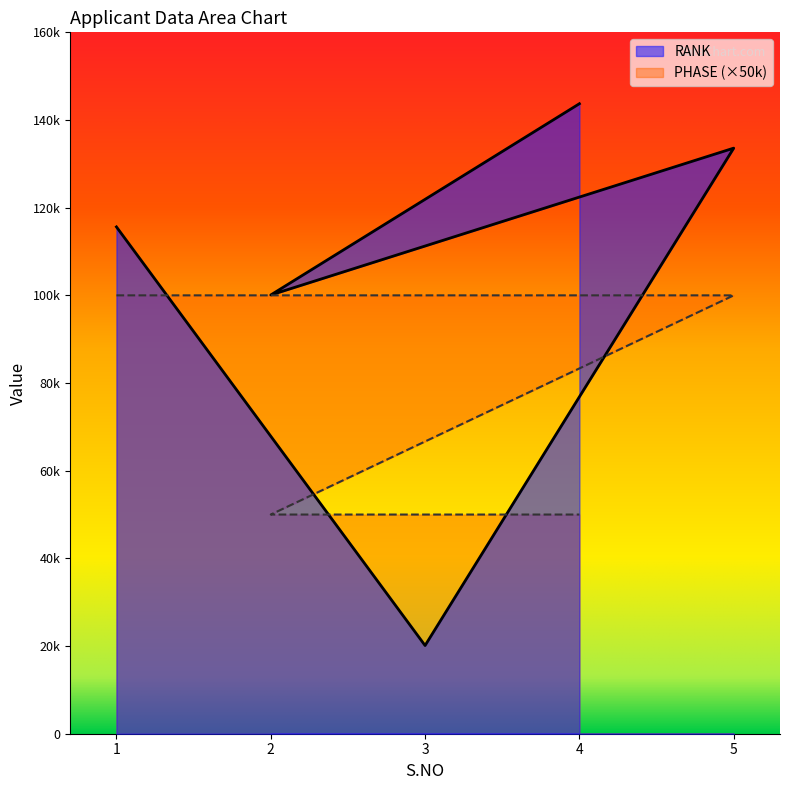

Which has a higher value, 1 or 5?

5